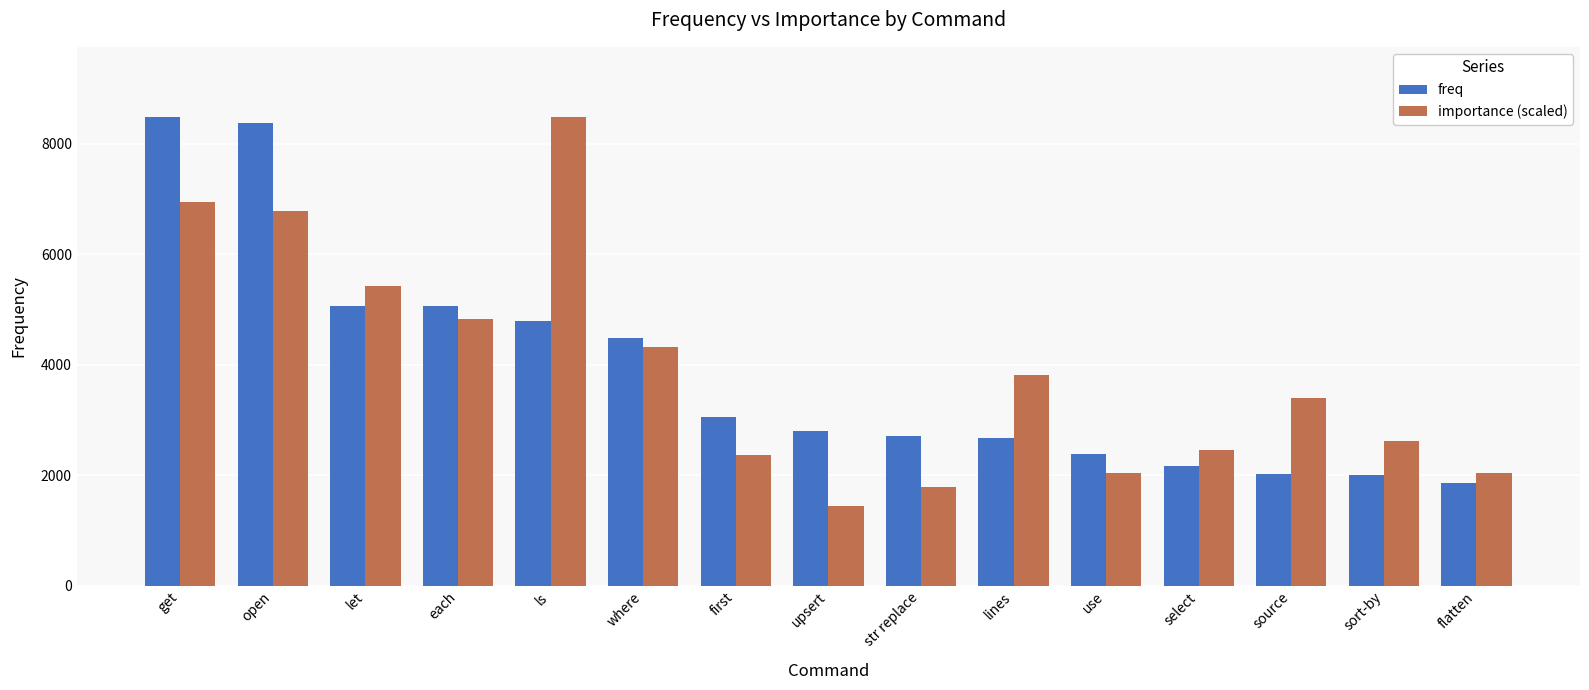

What is the average value of the importance (scaled) series?

3918.2